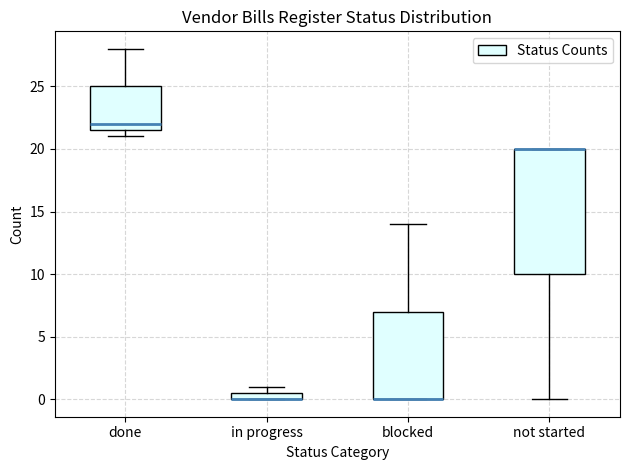

Where is the upper edge of the box for done on the y-axis? The values are not printed on the chart, so give them approximately, as read against the axis.

25.0